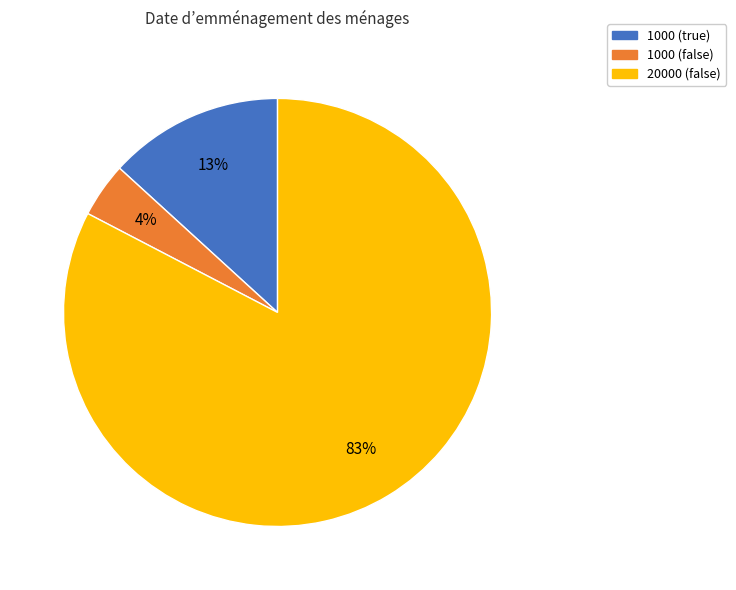

Which has a higher value, 1000 (true) or 20000 (false)?

20000 (false)